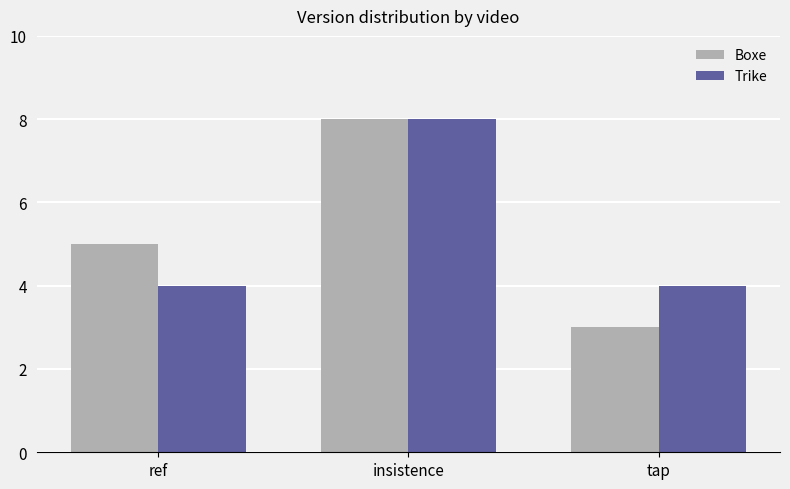

What is the approximate value of Trike at tap?

4